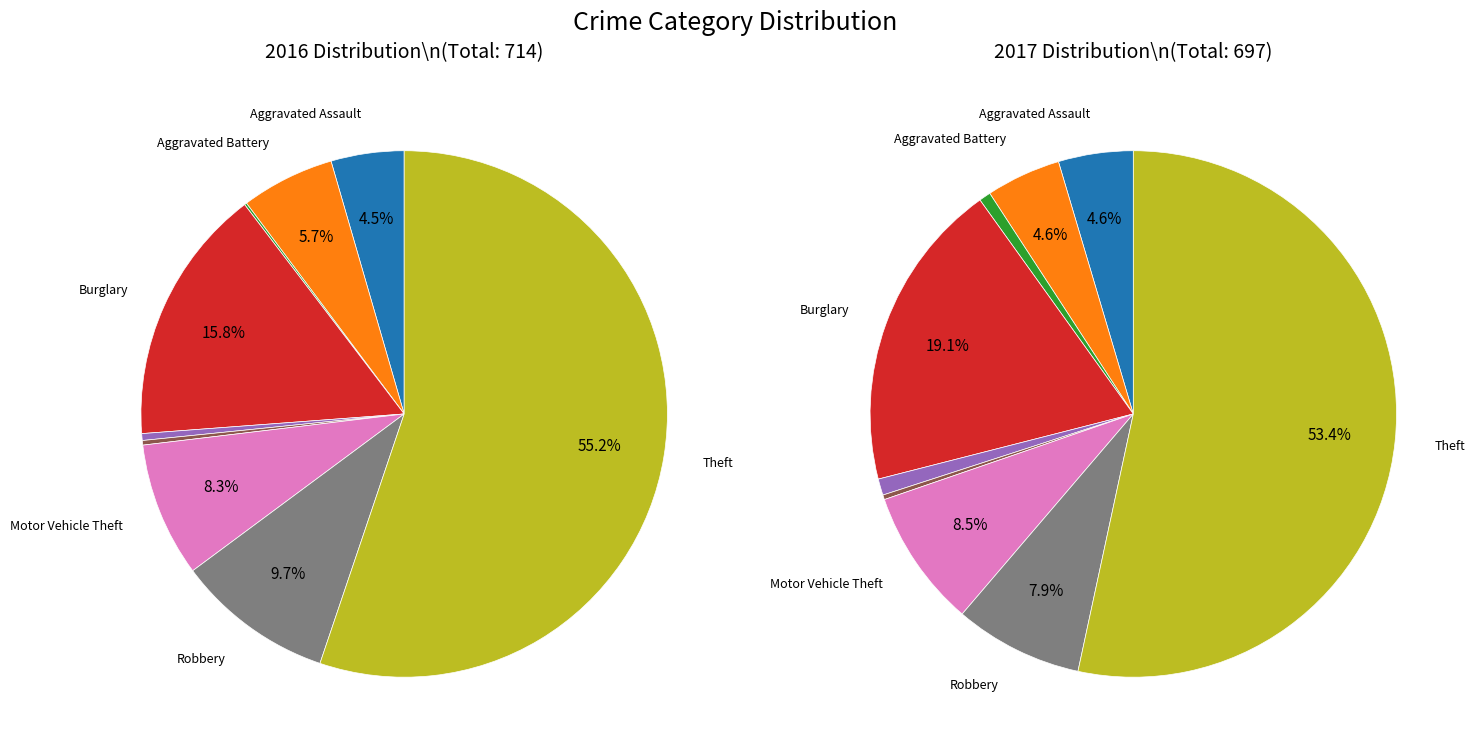

What percentage is NOT represented by Homicide?

99.7%